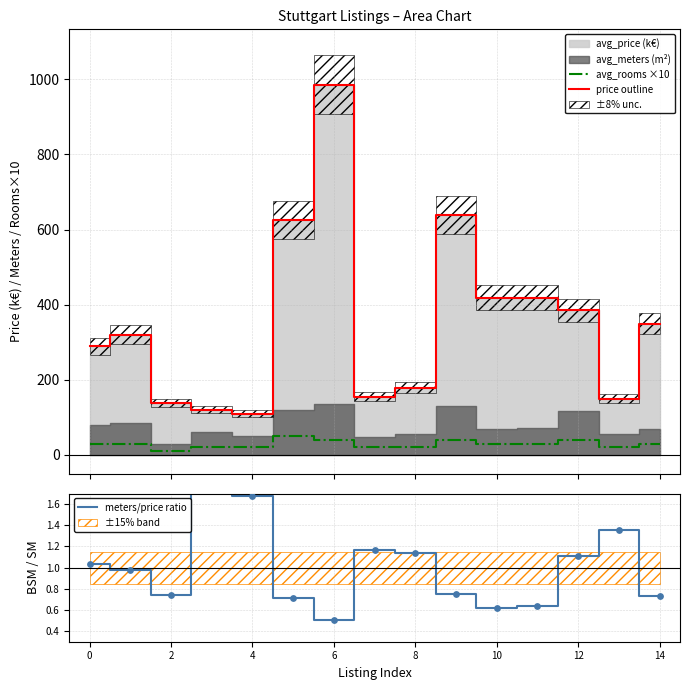

At how many categories does at least one series exceed 818?

1